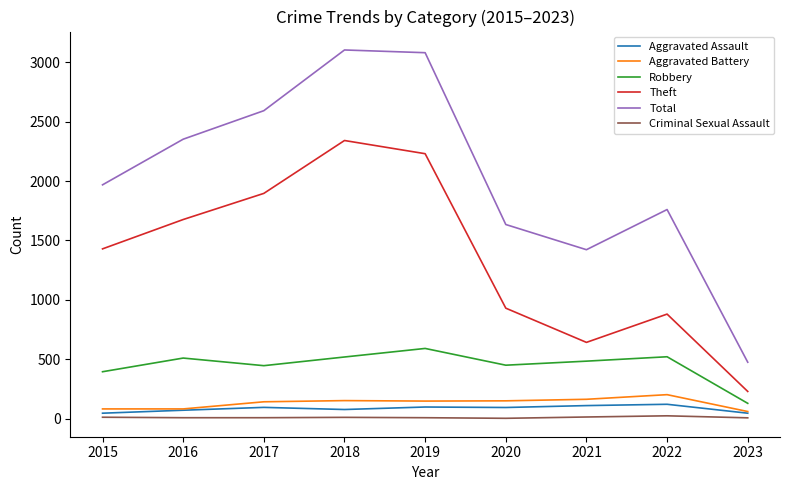

Is the value of Criminal Sexual Assault at 2018 greater than the value of Robbery at 2019?

No